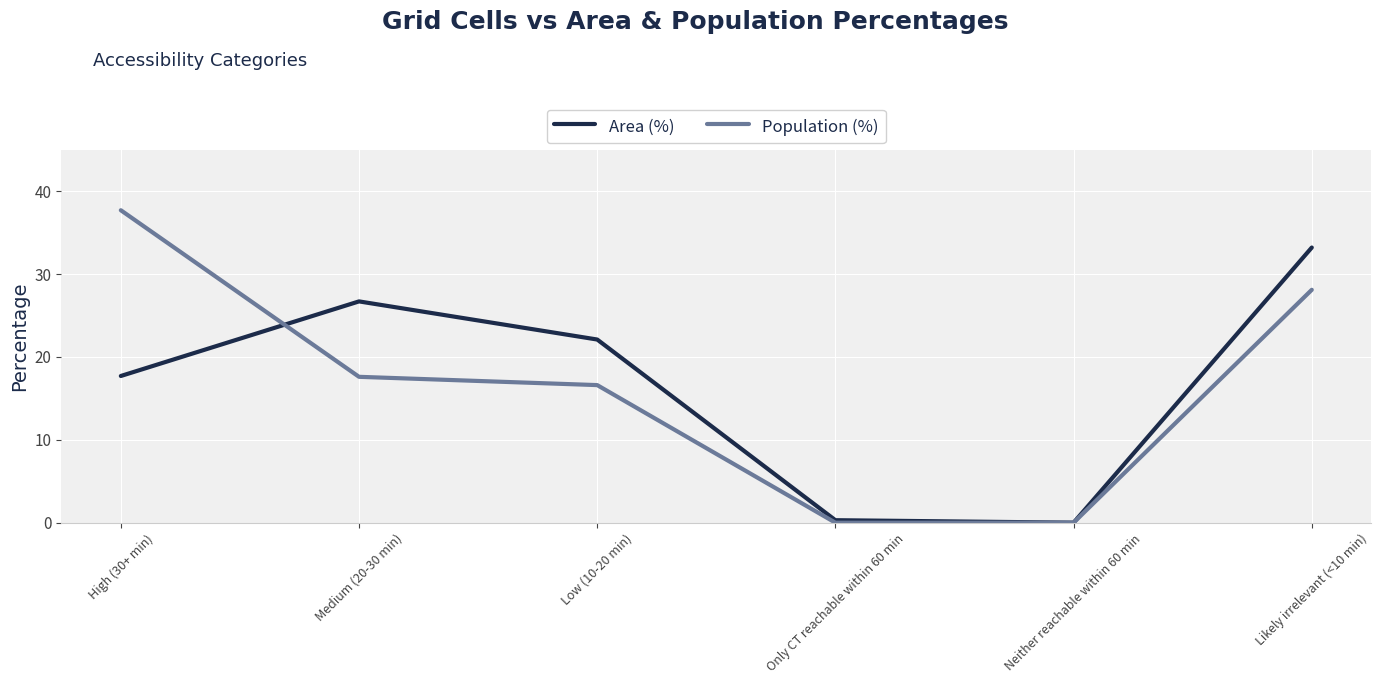

How many values in the Population (%) series are below 17?

3